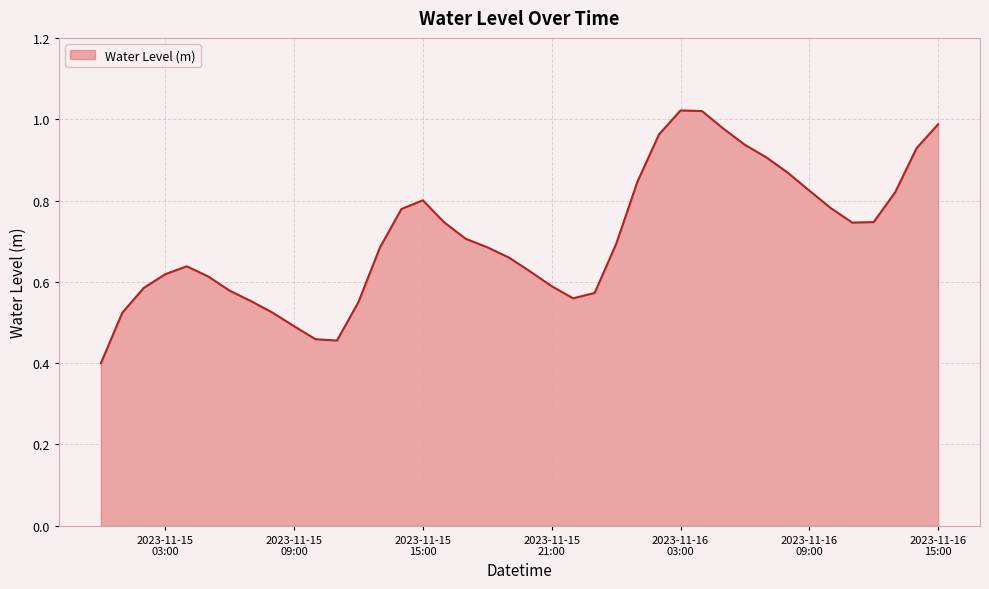

How many categories are shown in the chart?

40